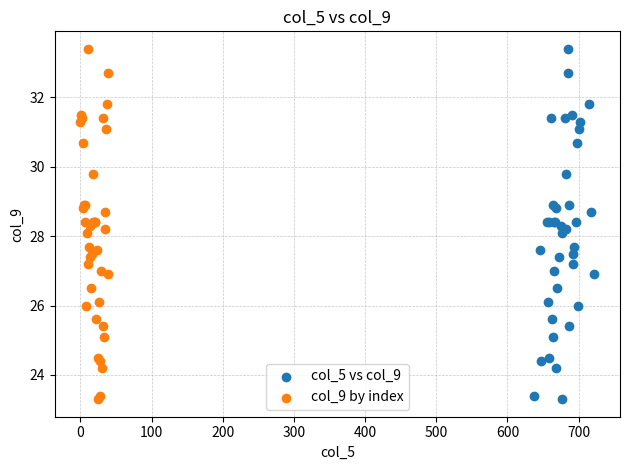

What are all the series names shown in the legend?

col_5 vs col_9, col_9 by index